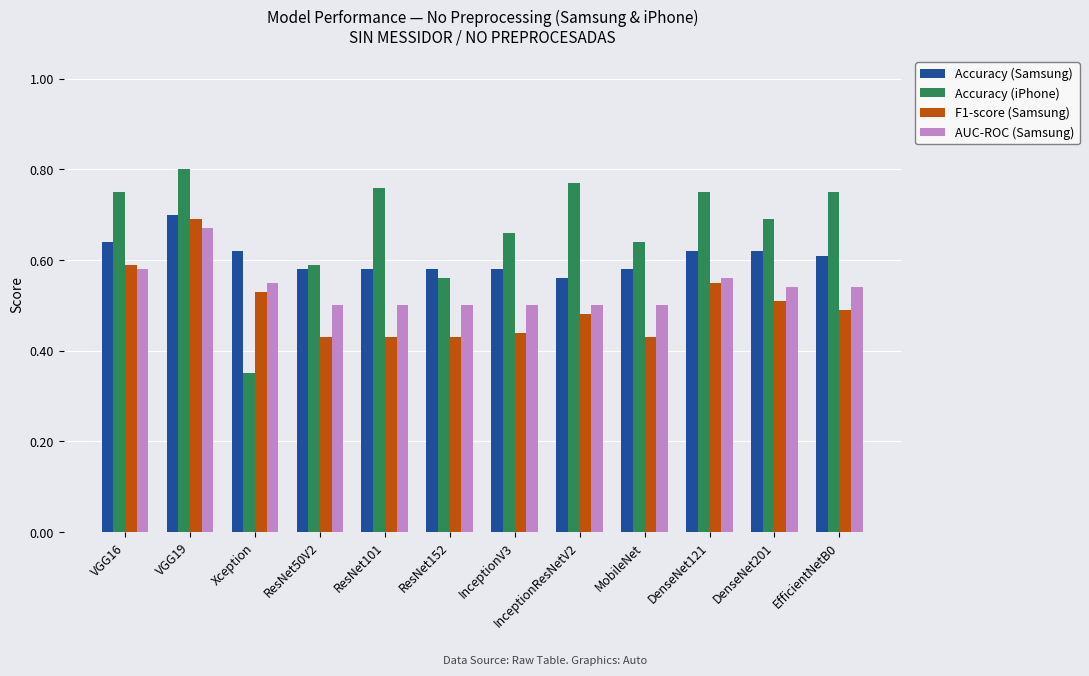

At which category does the chart reach its minimum across all series?

Xception